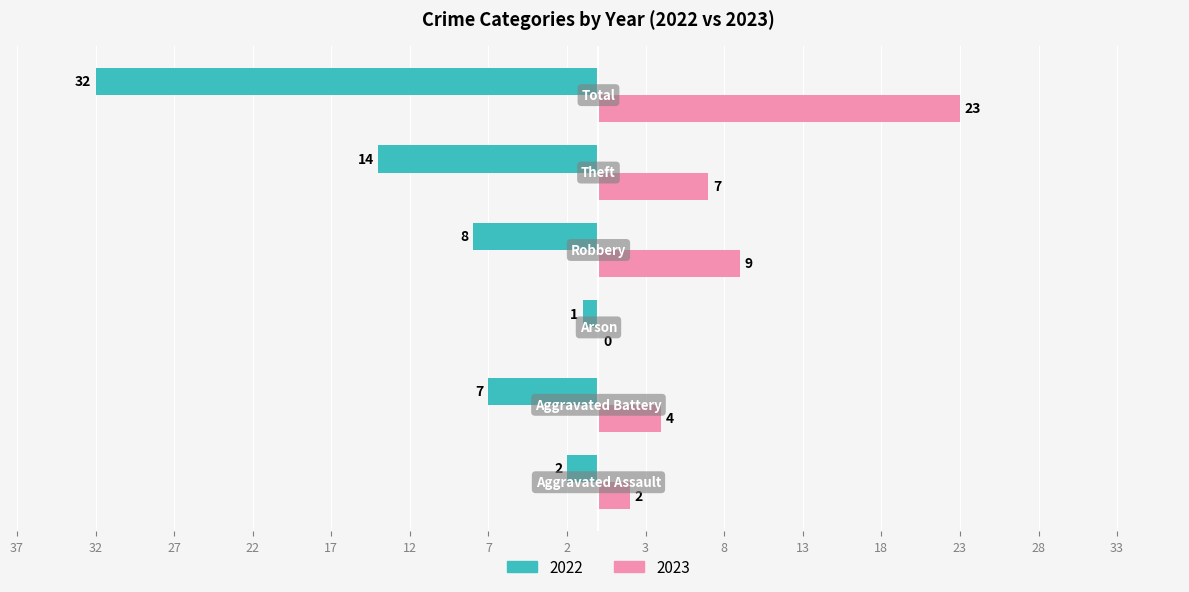

What is the value of the 2022 bar at the 5th from the left?

-14